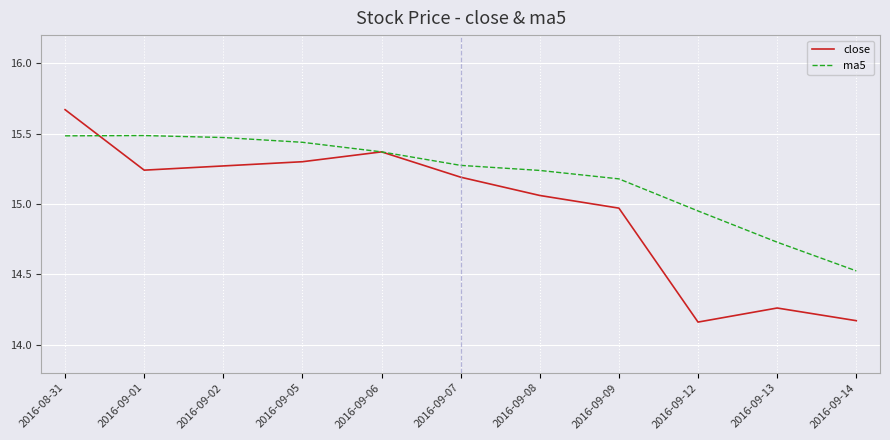

What position from the right is 2016-09-02?

9